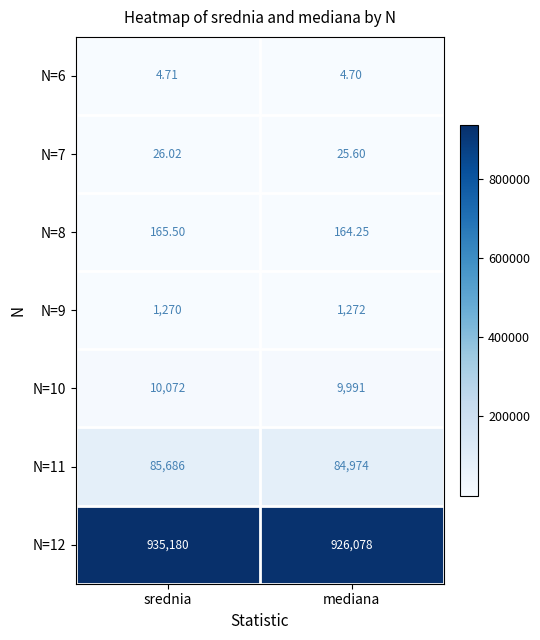

At which category is the sum across all series the highest?

srednia